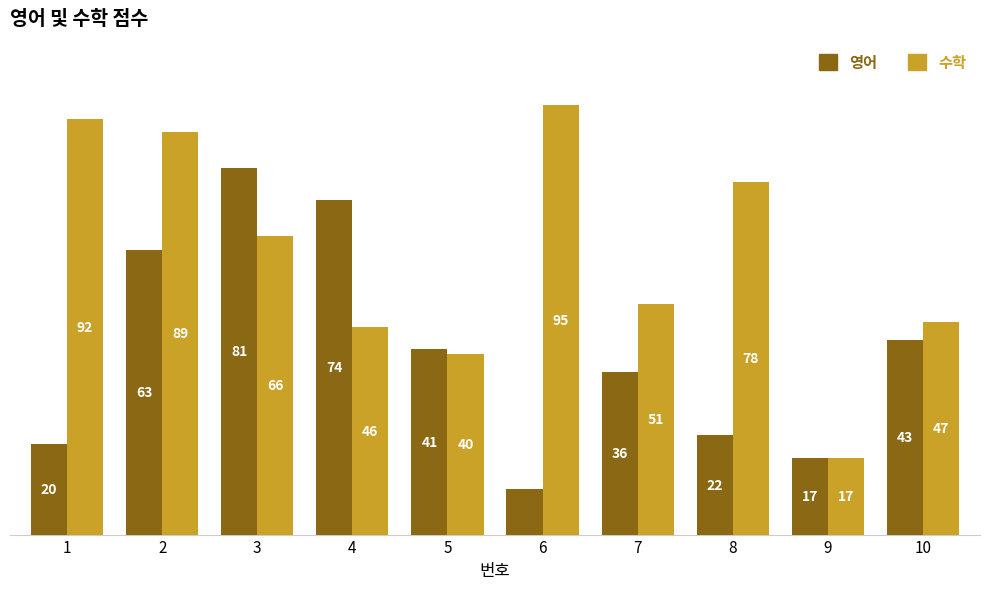

Is the value of 영어 at 10 greater than the value of 수학 at 3?

No